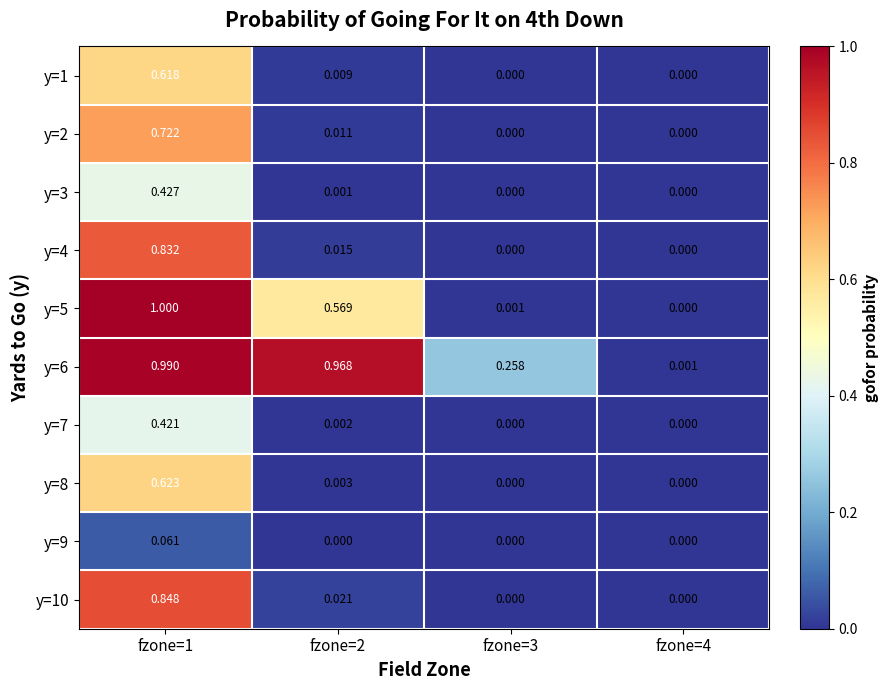

Is the value of y=9 at fzone=3 greater than the value of y=5 at fzone=3?

No